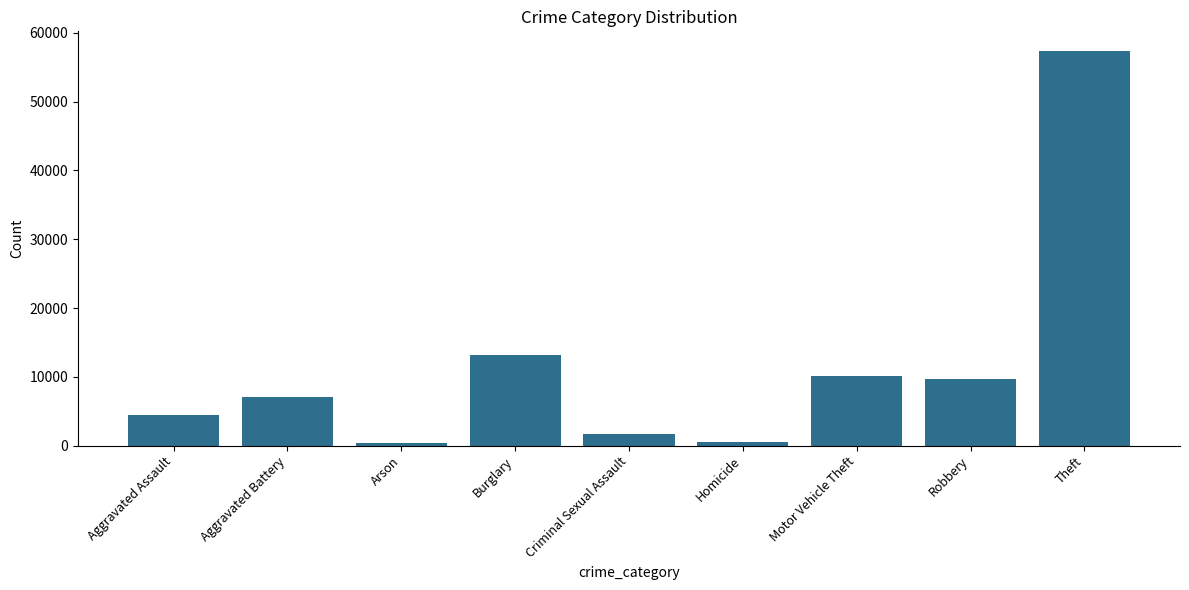

Where is the data nearest to the value 28897?

Burglary